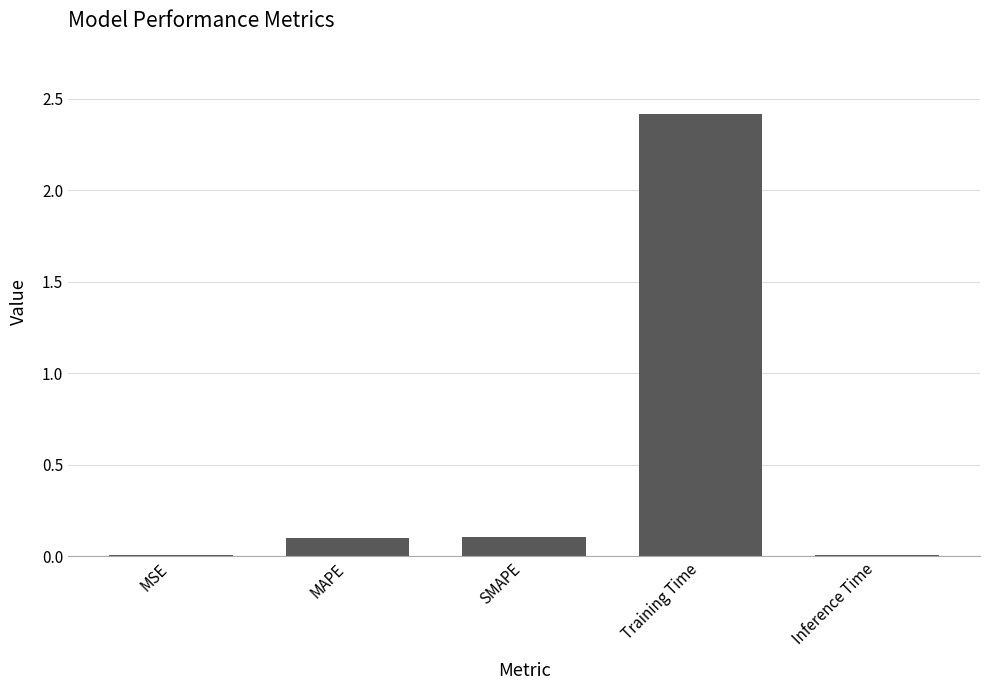

The value at Training Time is 2.4. True or false?

True